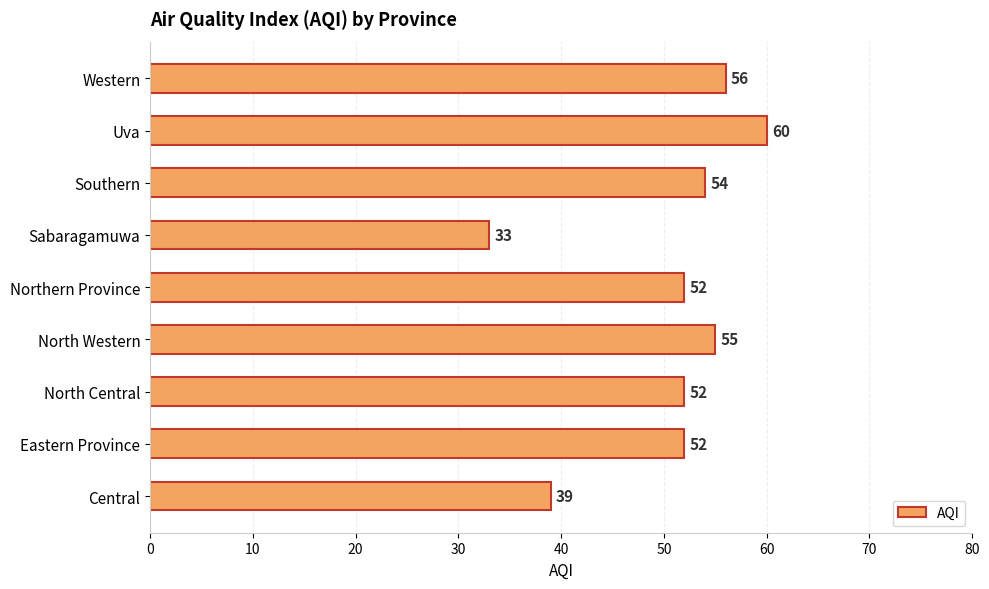

How many values are below 52?

2